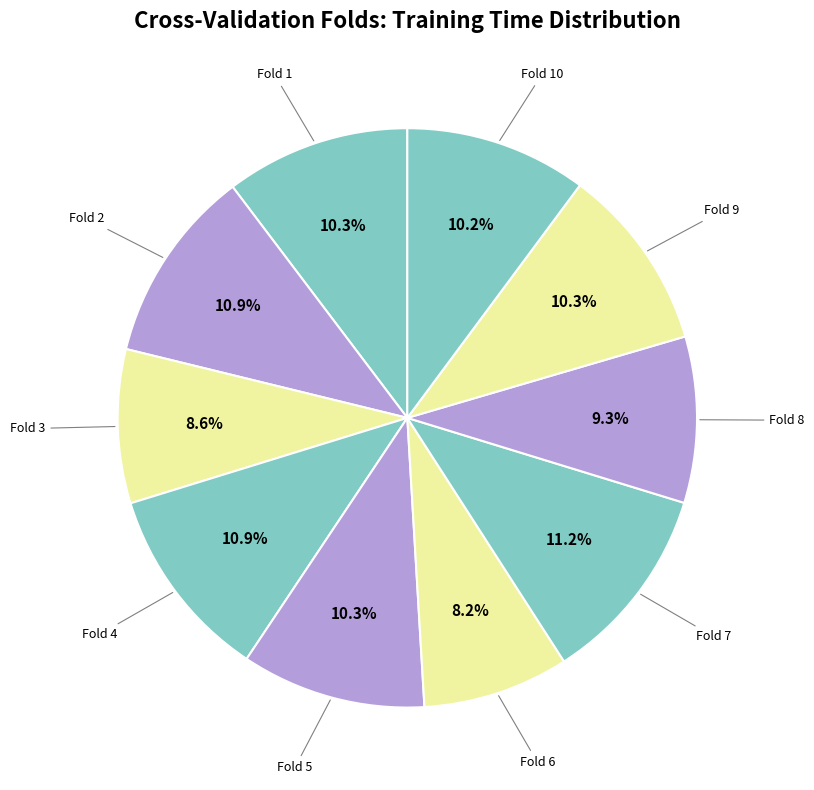

How many segments does this pie chart have?

10